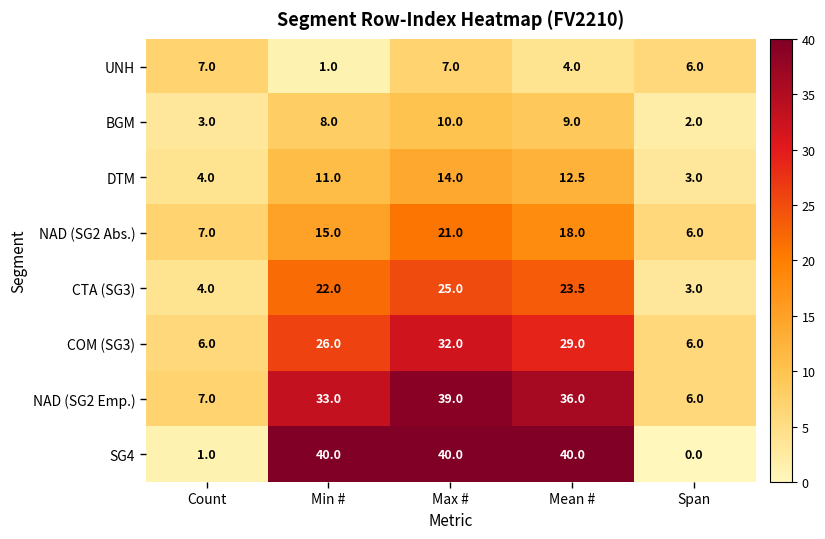

Count the number of categories in the chart.

5